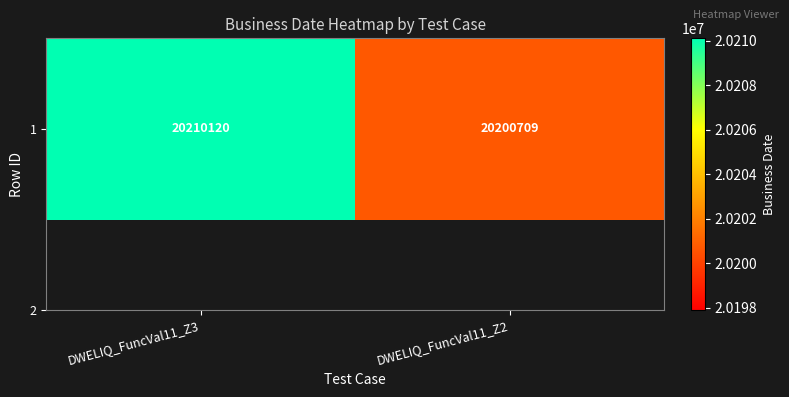

Rank the categories by value from highest to lowest.

DWELIQ_FuncVal11_Z3, DWELIQ_FuncVal11_Z2